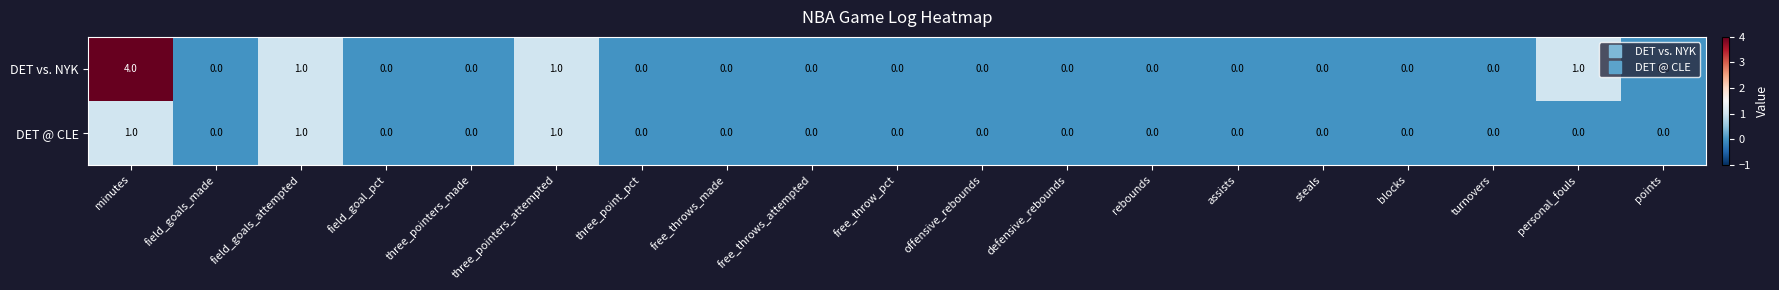

Count the number of categories in the chart.

19